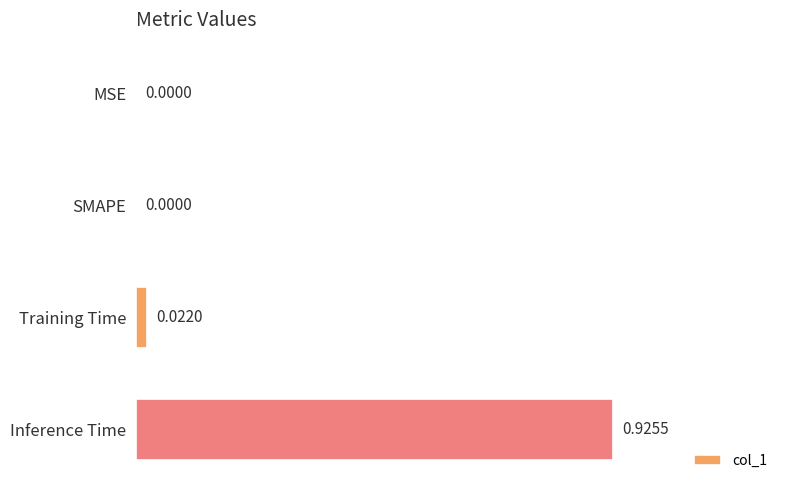

Which has a higher value, Inference Time or MSE?

Inference Time